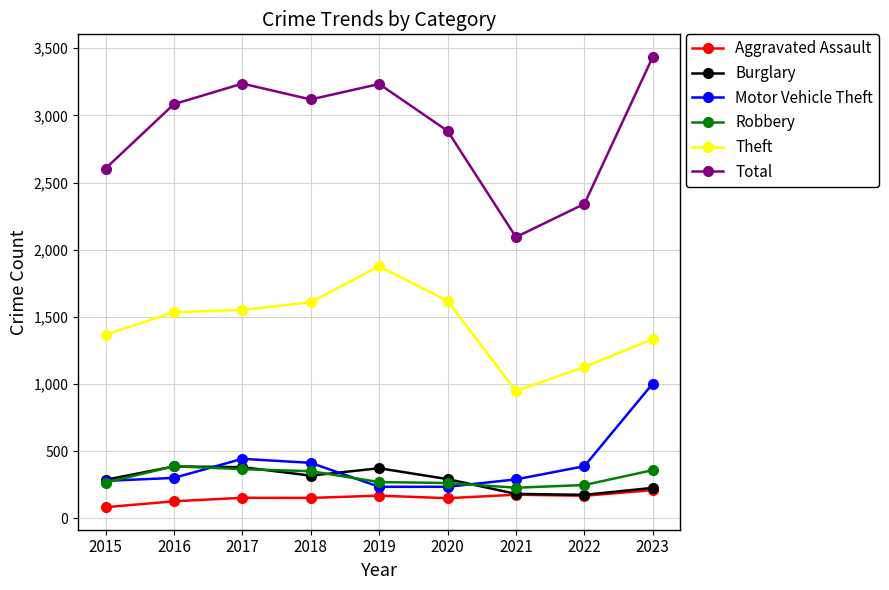

The value of Theft at 2015 is 1367. True or false?

True